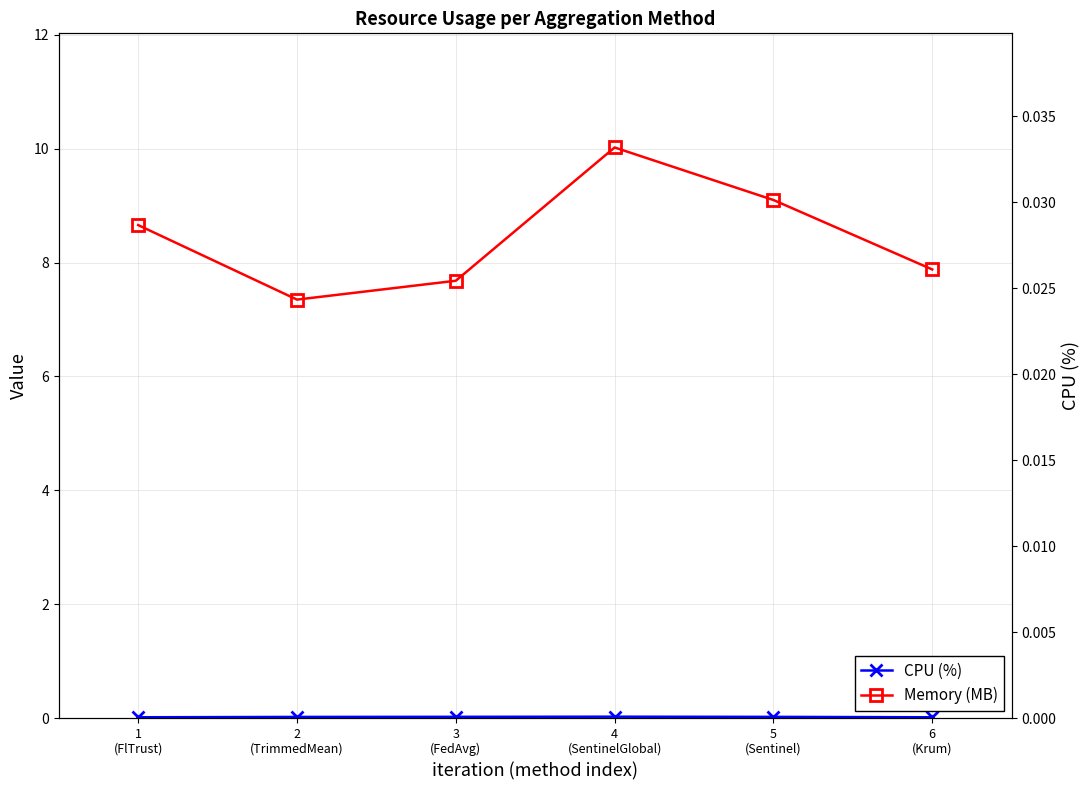

Count the number of data series in this chart.

2